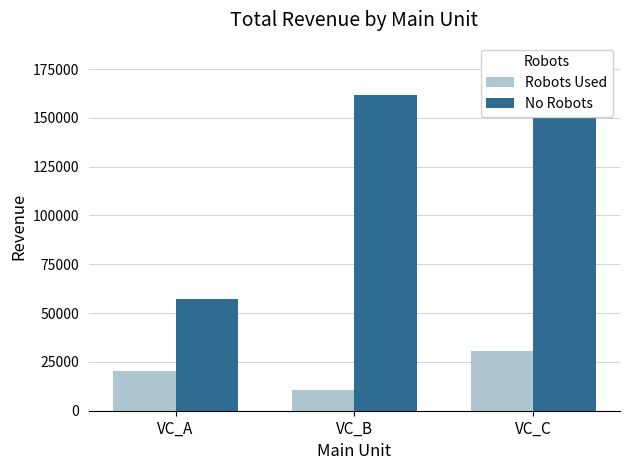

Reading left to right, what are all the values shown in this chart?

Robots Used: VC_A=20500.0	VC_B=10400.0	VC_C=30600.0
No Robots: VC_A=57353.6	VC_B=161808.0	VC_C=163920.6